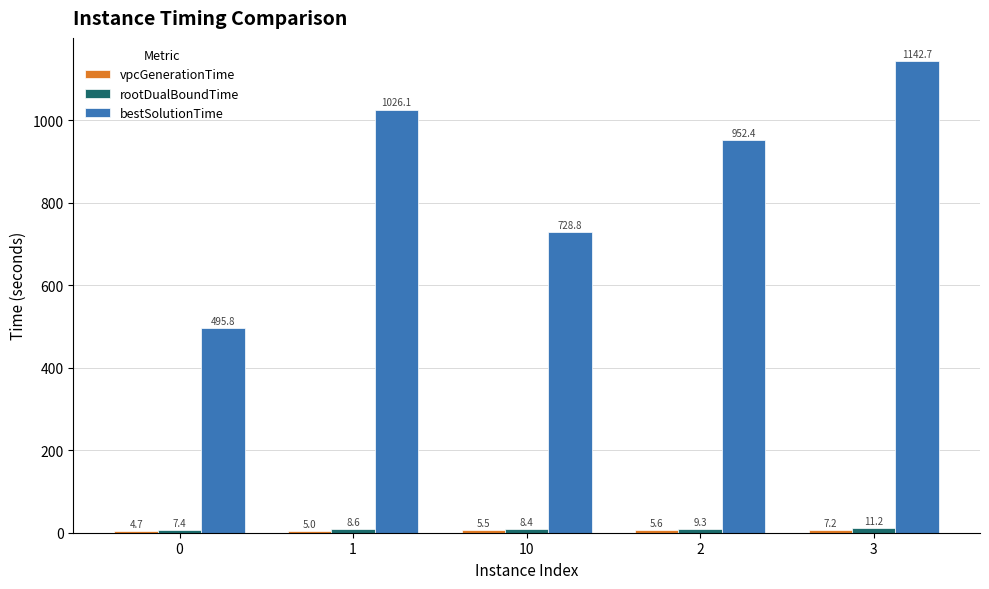

Rank the categories by bestSolutionTime value from highest to lowest.

3, 1, 2, 10, 0